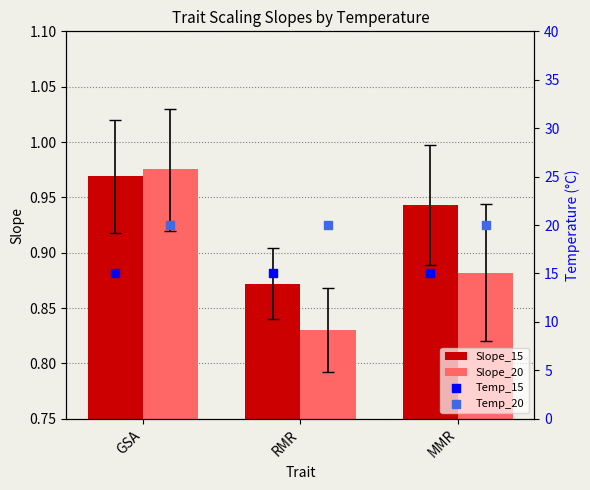

Which series has the widest spread of Y values?

Slope_20